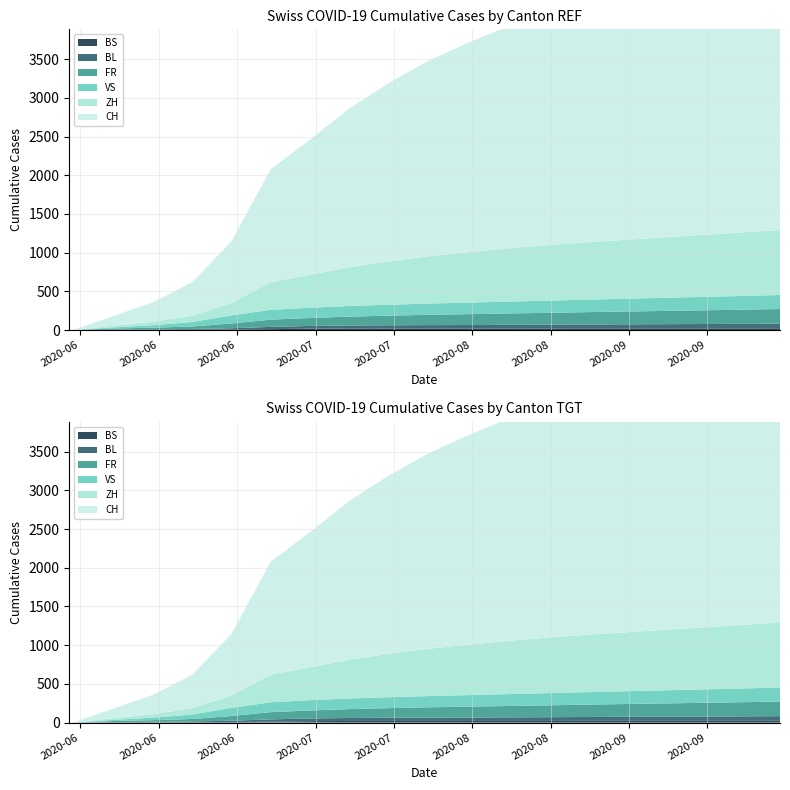

Reading left to right, list all the values displayed in this chart.

BS: 0	0	4	5	7	7	12	18	21	21	21	21	21	21	22	22	22	22	22	23
BL: 0	1	3	4	7	17	29	35	38	41	43	44	46	48	50	52	54	56	58	60
FR: 0	0	13	22	32	61	94	103	115	124	133	140	147	153	159	165	171	177	183	189
VS: 0	1	15	32	58	105	127	133	137	141	145	149	153	157	161	165	169	173	177	181
ZH: 0	0	23	45	83	161	356	424	500	560	610	650	685	715	740	760	780	800	820	840
CH: 0	6	126	252	432	797	1461	1746	2050	2300	2520	2700	2860	3010	3150	3280	3400	3510	3610	3700